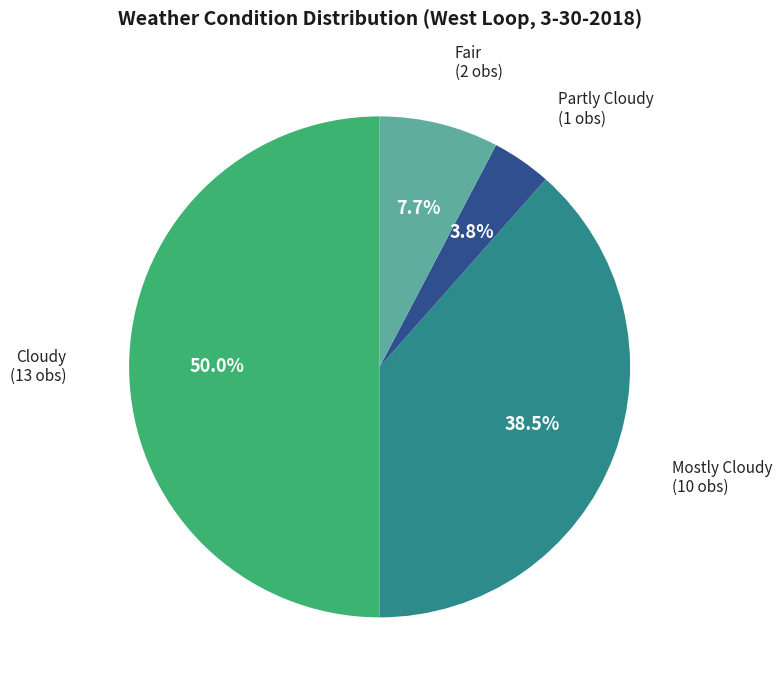

To the nearest percent, what is the average slice percentage?

25%